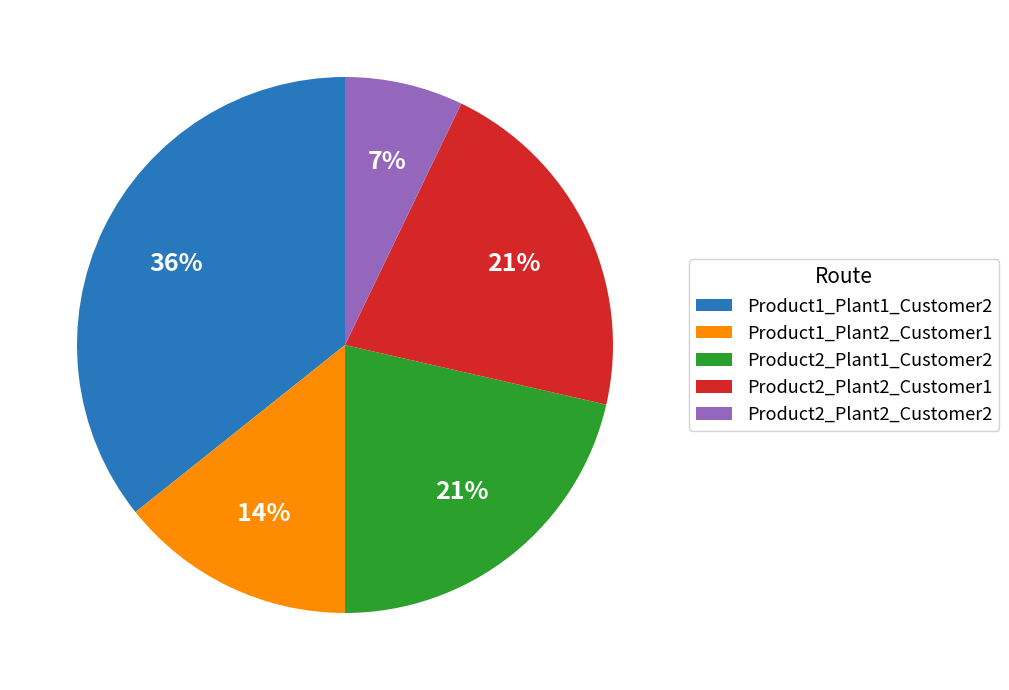

What is the smallest slice in the pie chart?

Product2_Plant2_Customer2